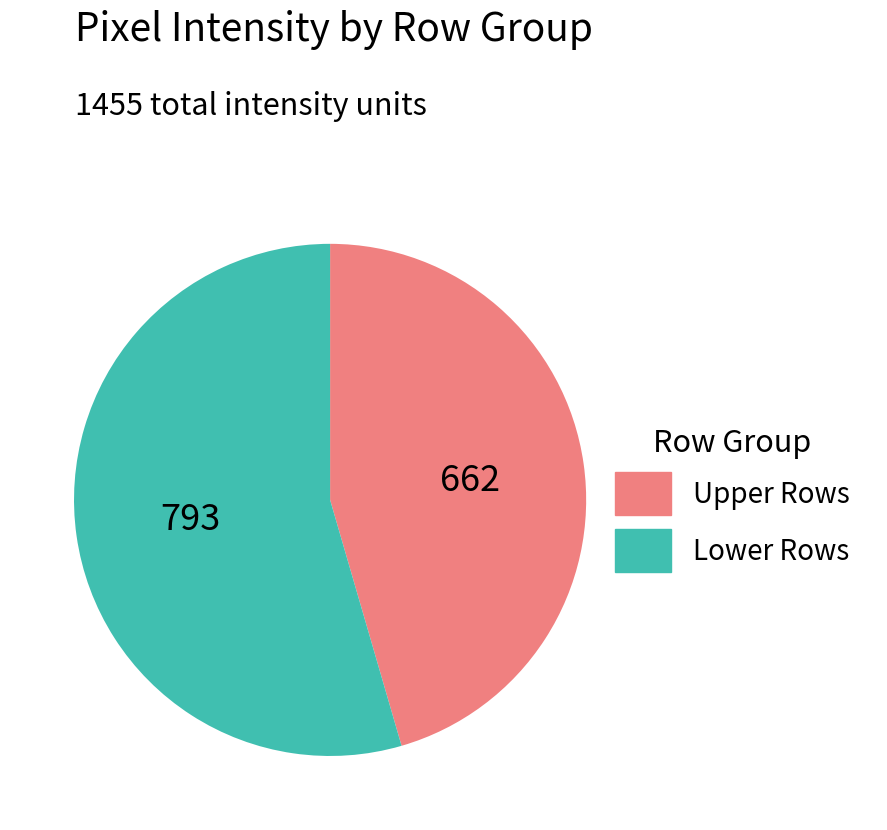

What is the ratio of the value at Upper Rows to the value at Lower Rows?

0.8